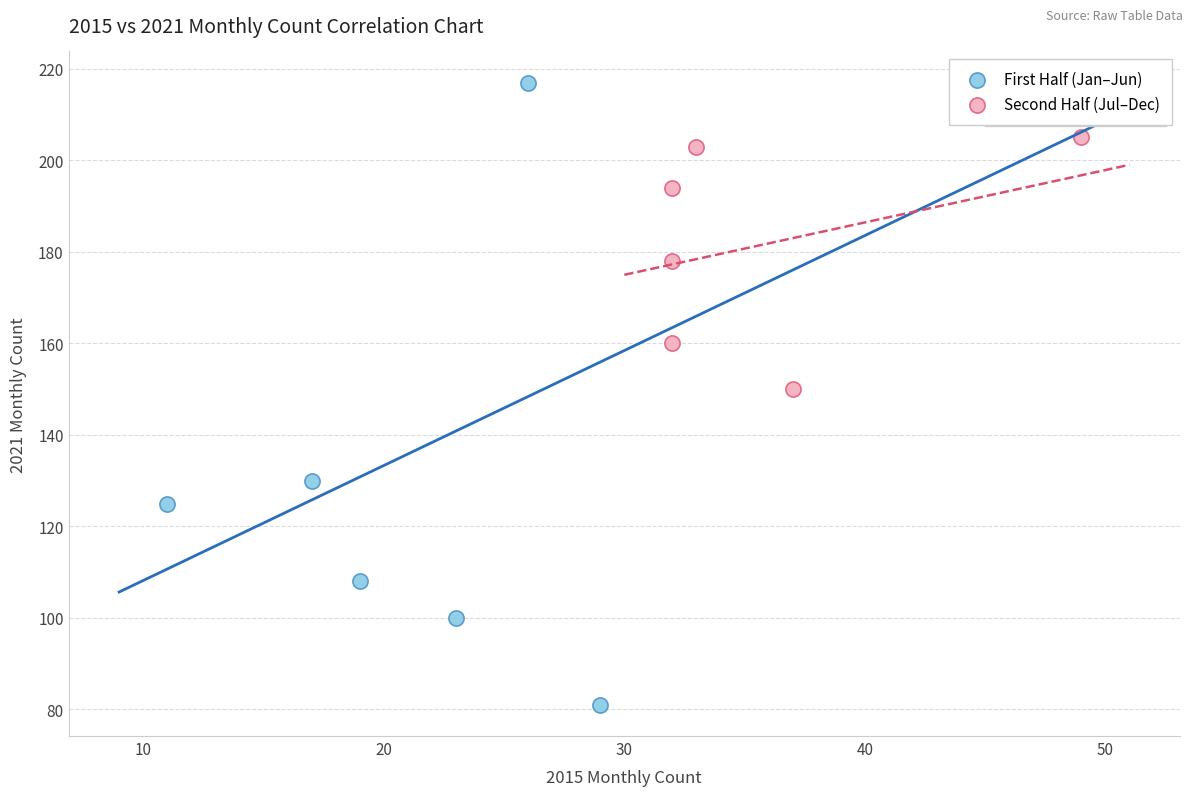

Which series has the largest Y range (max minus min)?

First Half (Jan–Jun)